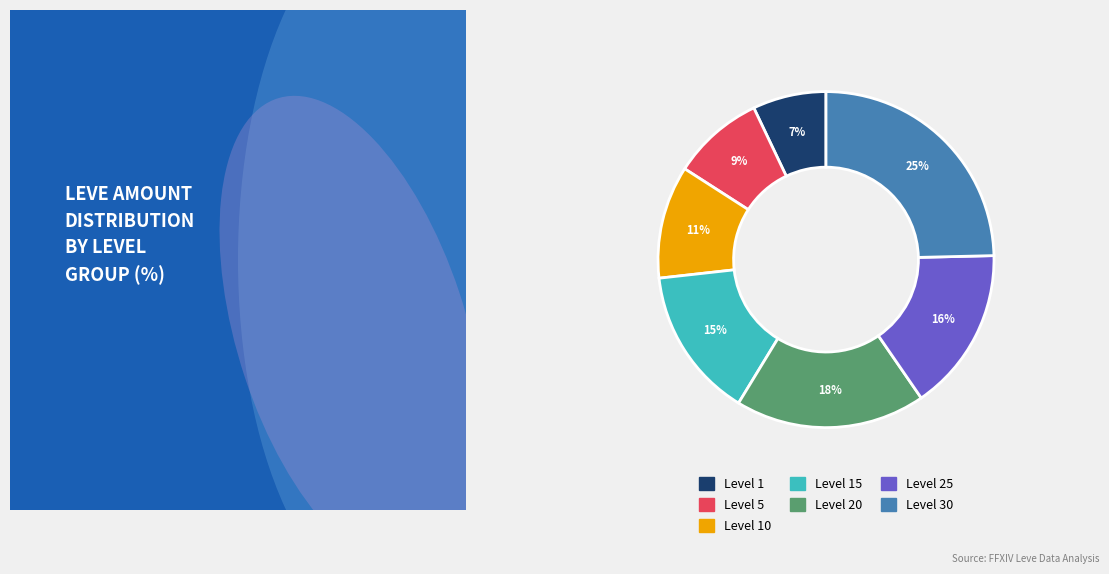

To the nearest percent, what is the average slice percentage?

14%